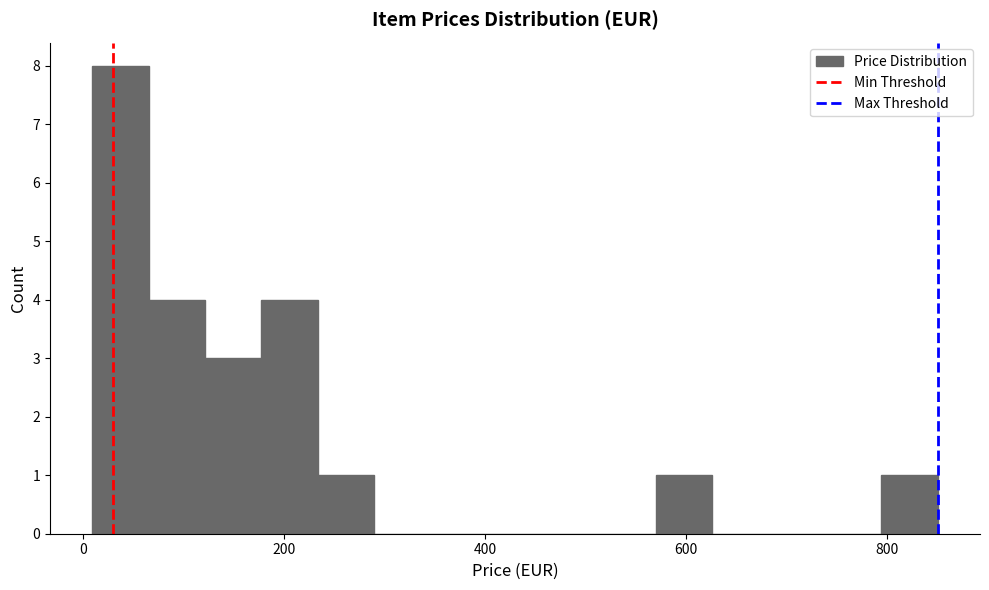

Around what value on the x-axis is the tallest bar? Give the approximate position of its centre, as read against the axis.

40